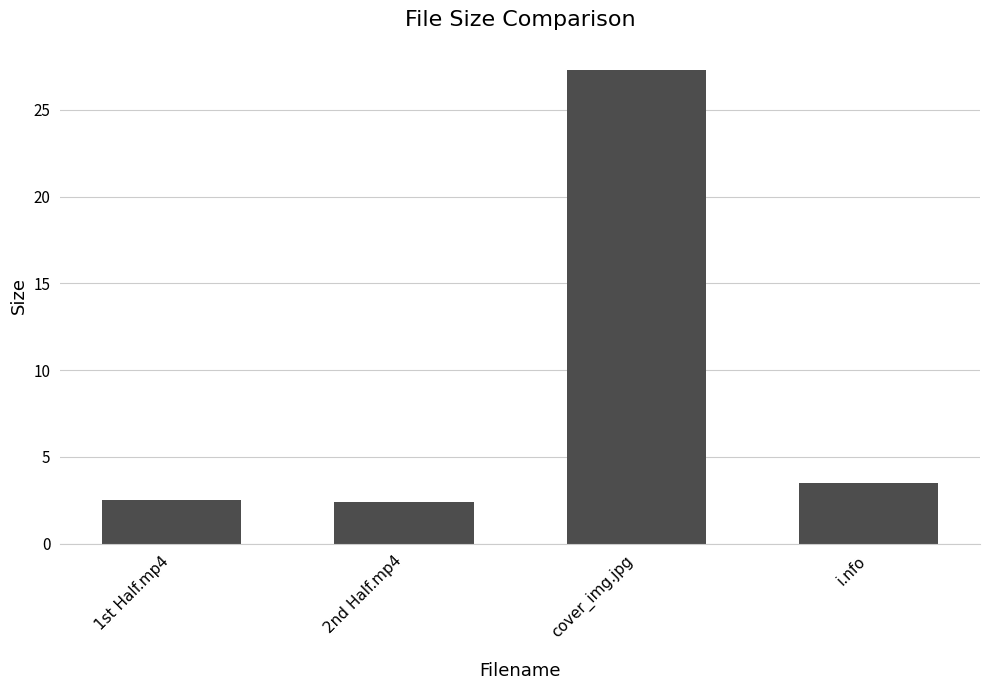

Where is the data nearest to the value 14?

i.nfo